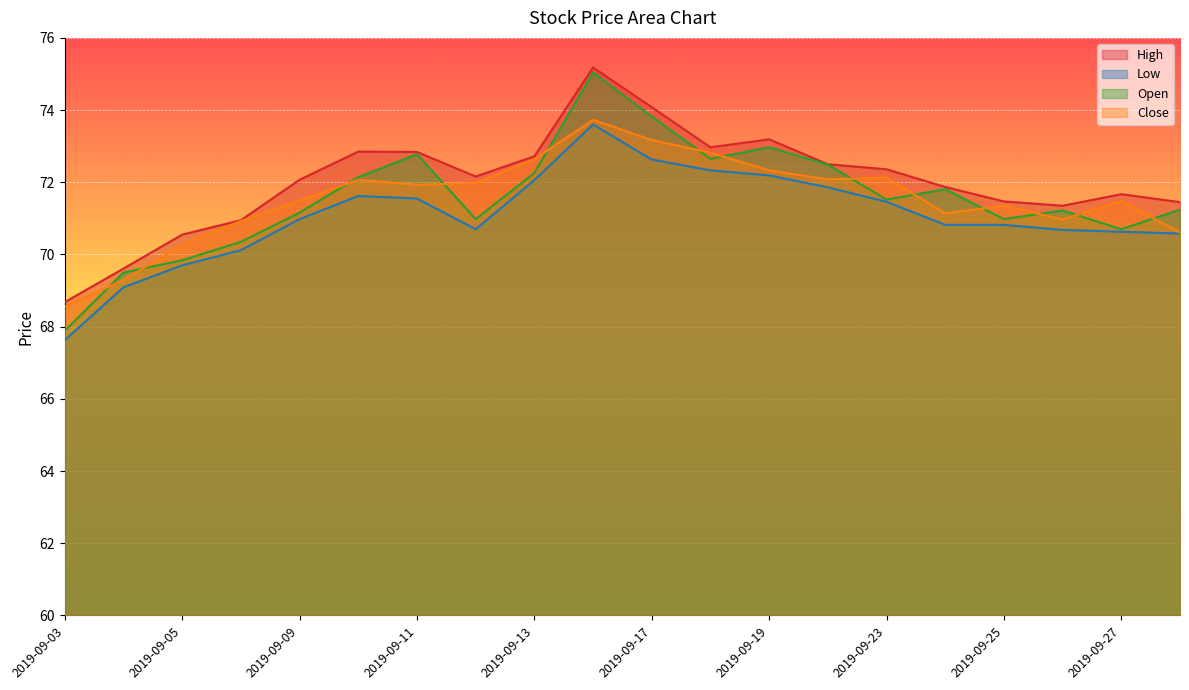

Is it true that Open equals 70.3 at 2019-09-06?

True